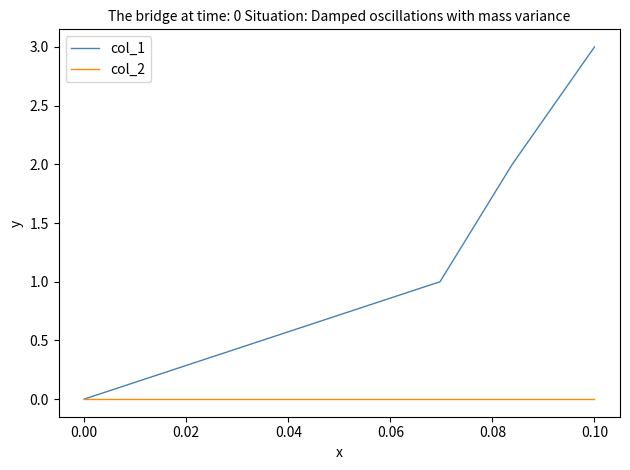

Reading left to right, extract all data points from this chart.

col_1: 0	1	2	3
col_2: 0	0	0	0